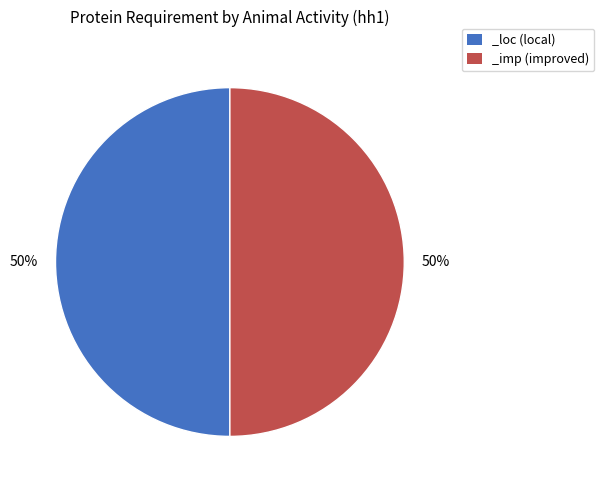

To the nearest percent, what is the difference between the largest and smallest slice percentages?

0%